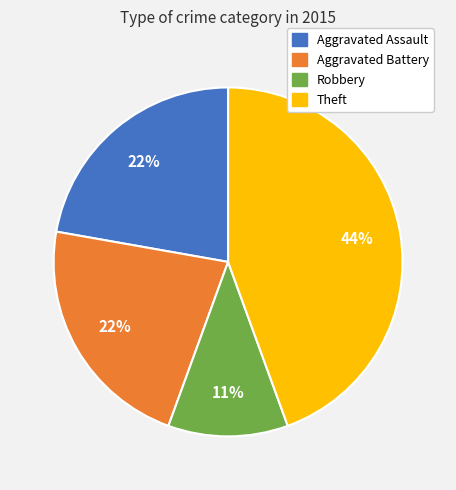

To the nearest percent, what is the average slice percentage?

25%